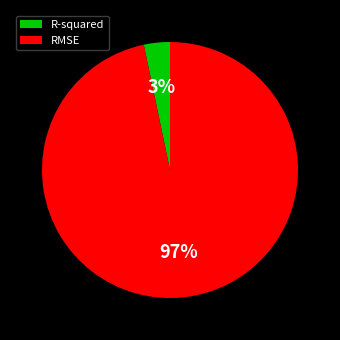

To the nearest percent, what is the average slice percentage?

50%